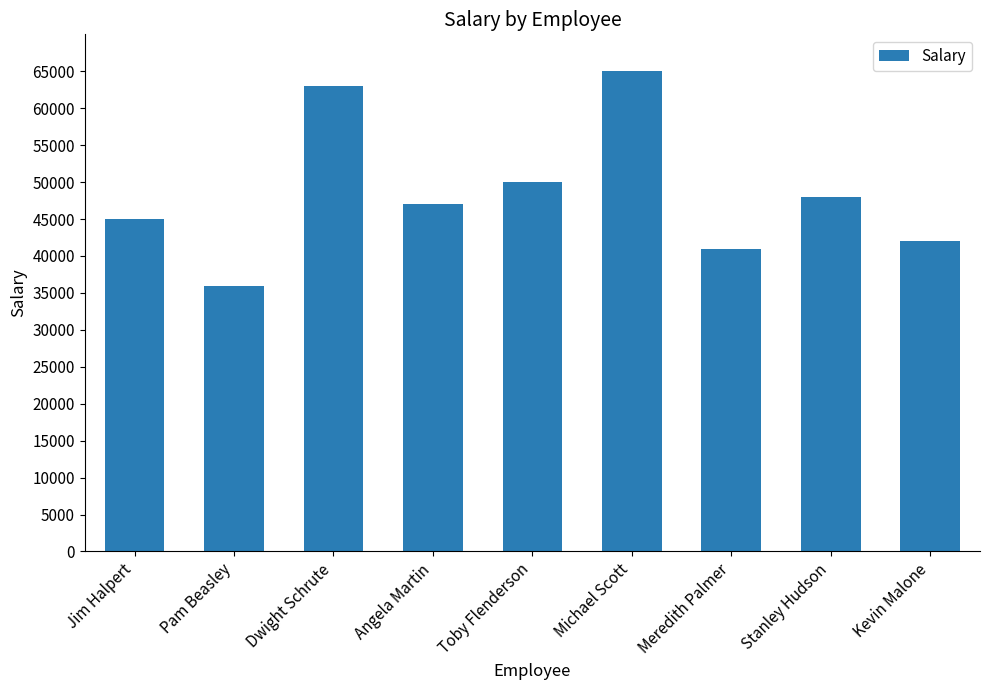

List the labels in order of value, smallest first.

Pam Beasley, Meredith Palmer, Kevin Malone, Jim Halpert, Angela Martin, Stanley Hudson, Toby Flenderson, Dwight Schrute, Michael Scott